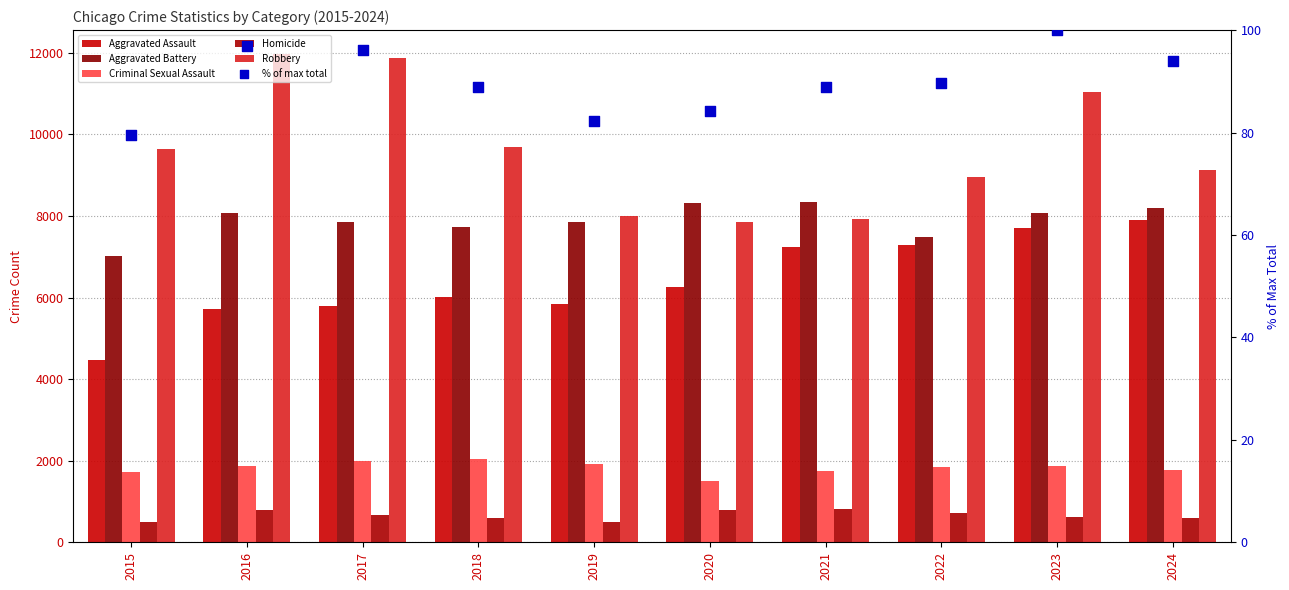

Is the value of Robbery at 2019 greater than the value of Criminal Sexual Assault at 2017?

Yes